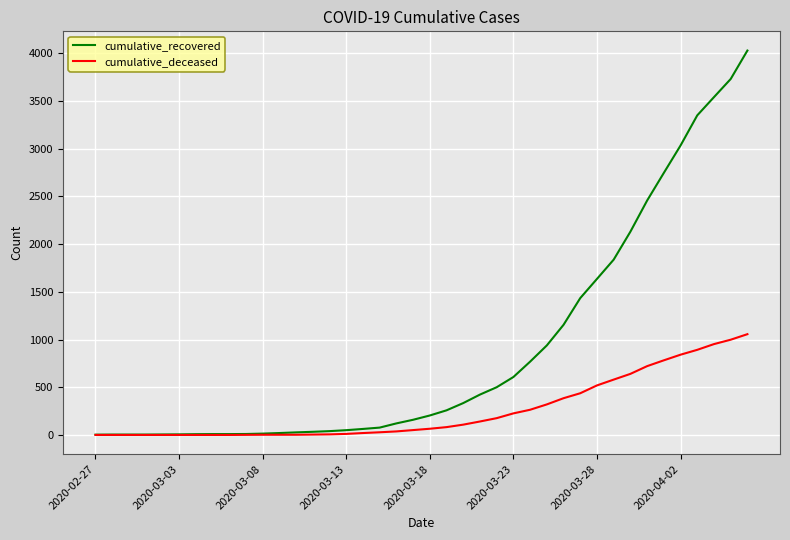

Rank the series by their maximum value, from highest to lowest.

cumulative_recovered, cumulative_deceased